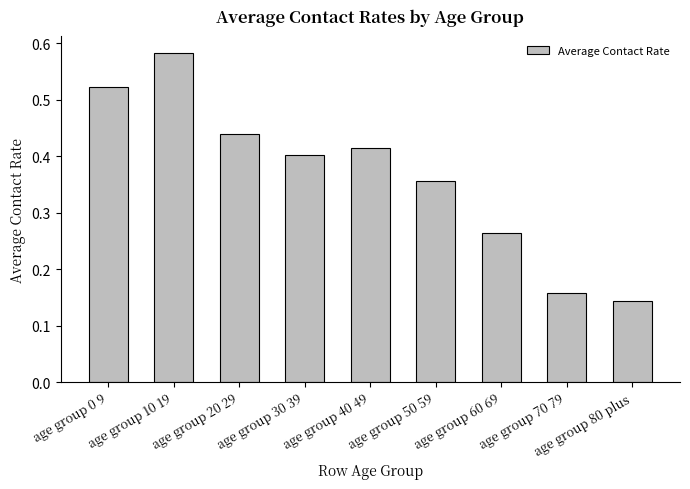

Which category has the highest value across all series?

age group 10 19